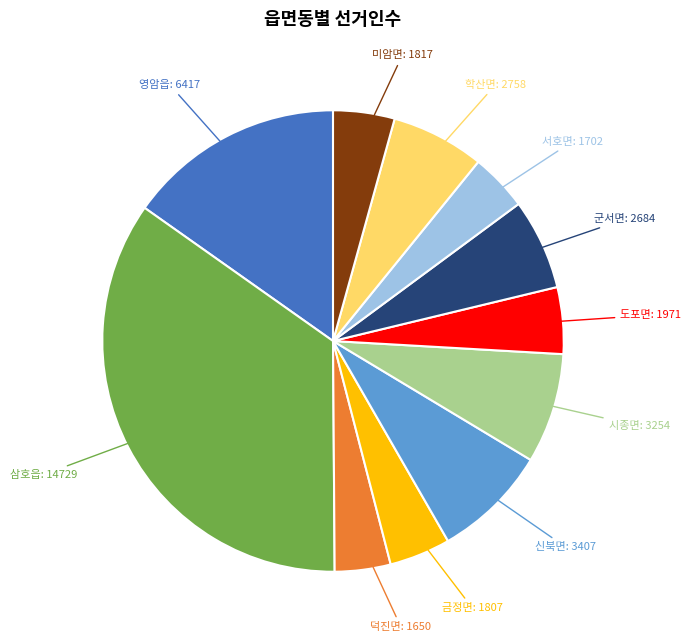

Does any single category account for the majority?

No